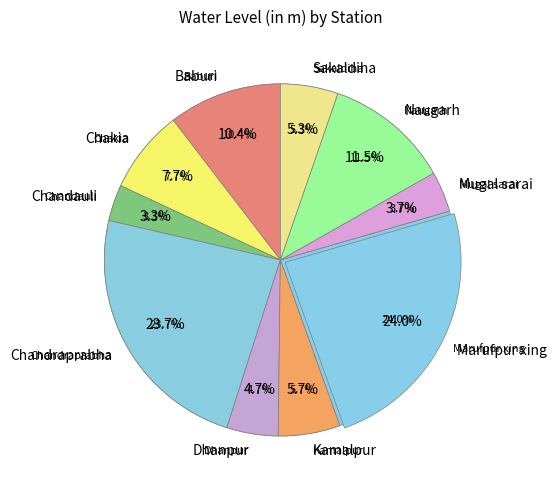

The Dhanpur slice represents 5% of the pie. True or false?

True